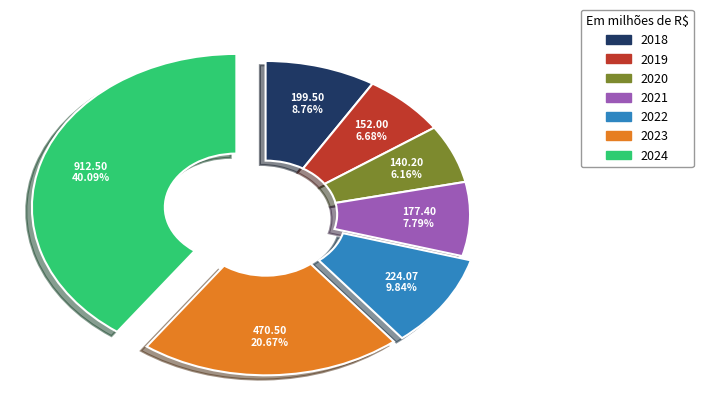

Is it true that 2024 is 53% of the pie?

False